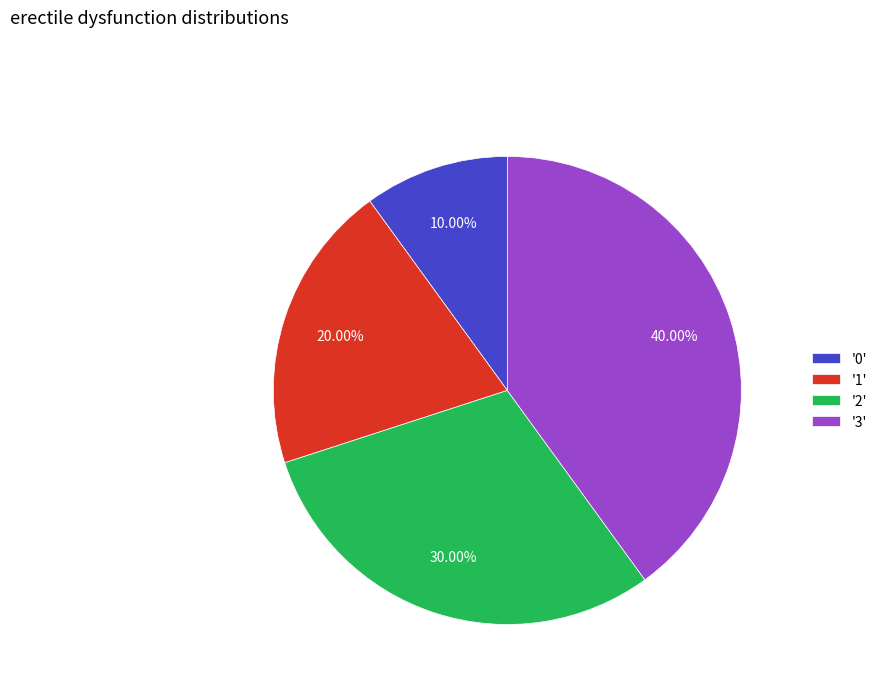

Approximately how many times larger is the value at '0' compared to '2'?

0.3